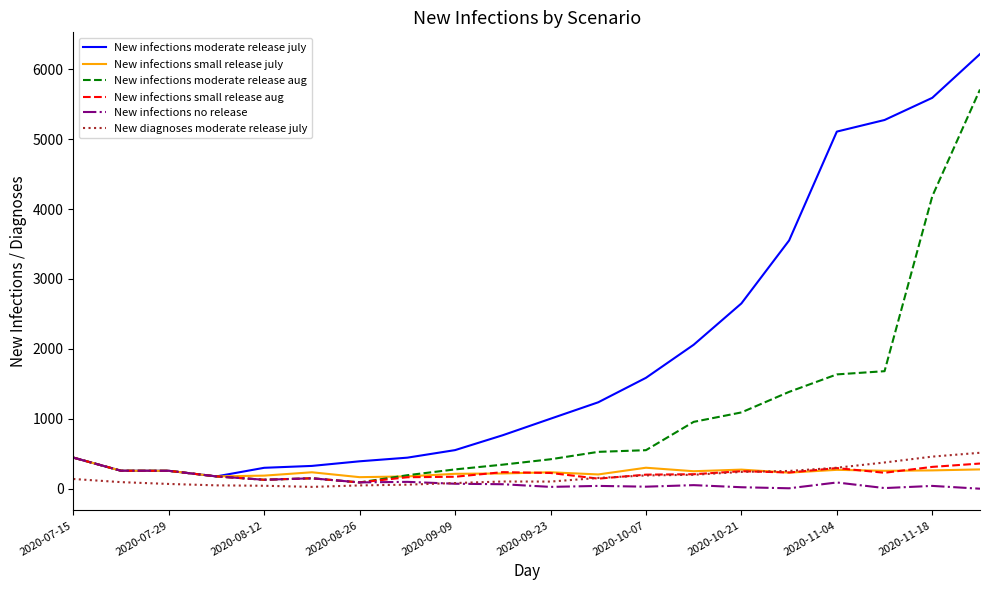

What is the maximum value for New infections small release july?

445